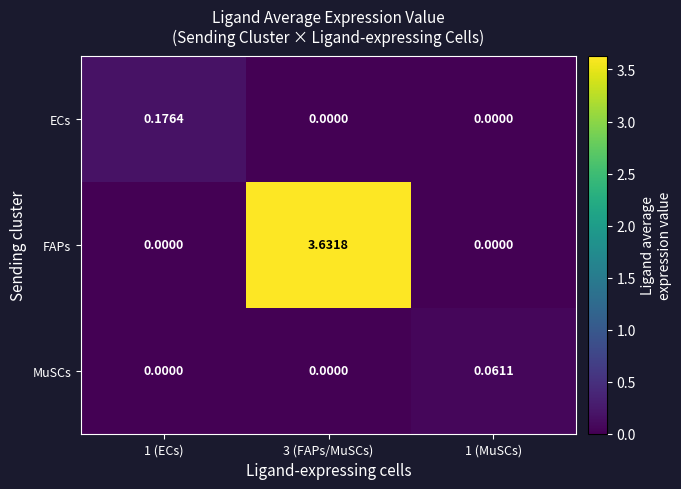

Between 3 (FAPs/MuSCs) and 1 (MuSCs), which series saw the biggest shift?

FAPs